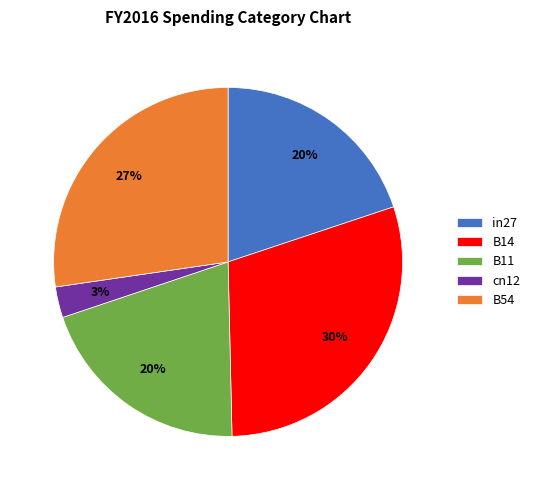

The in27 slice represents 30% of the pie. True or false?

False